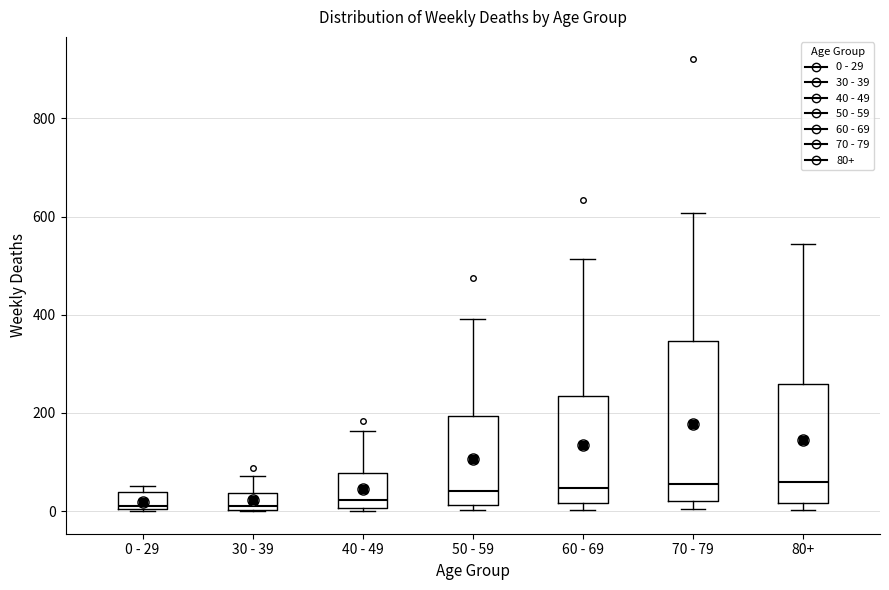

Reading left to right, read every box against the y-axis: the position of its median line, the range the box covers, and the ends of its whiskers. The values are not printed on the chart, so give them approximately, as read against the axis.

0 - 29: median 20, box 0 to 40, whiskers 0 to 60
30 - 39: median 20, box 0 to 40, whiskers 0 to 80
40 - 49: median 20, box 0 to 80, whiskers 0 (just below the box's lower edge) to 160
50 - 59: median 40, box 20 to 200, whiskers 0 to 400
60 - 69: median 40, box 20 to 240, whiskers 0 to 520
70 - 79: median 60, box 20 to 340, whiskers 0 to 600
80+: median 60, box 20 to 260, whiskers 0 to 540